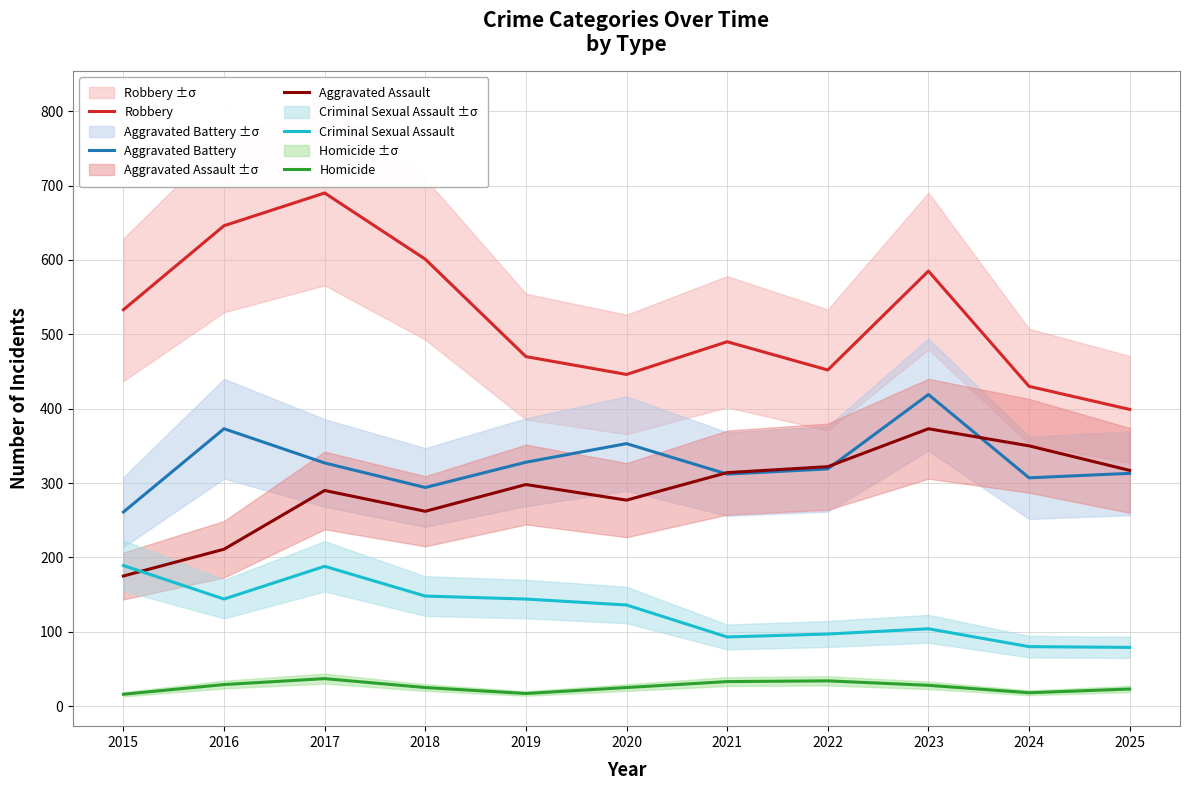

Is the value of Homicide at 2023 greater than the value of Aggravated Battery at 2016?

No